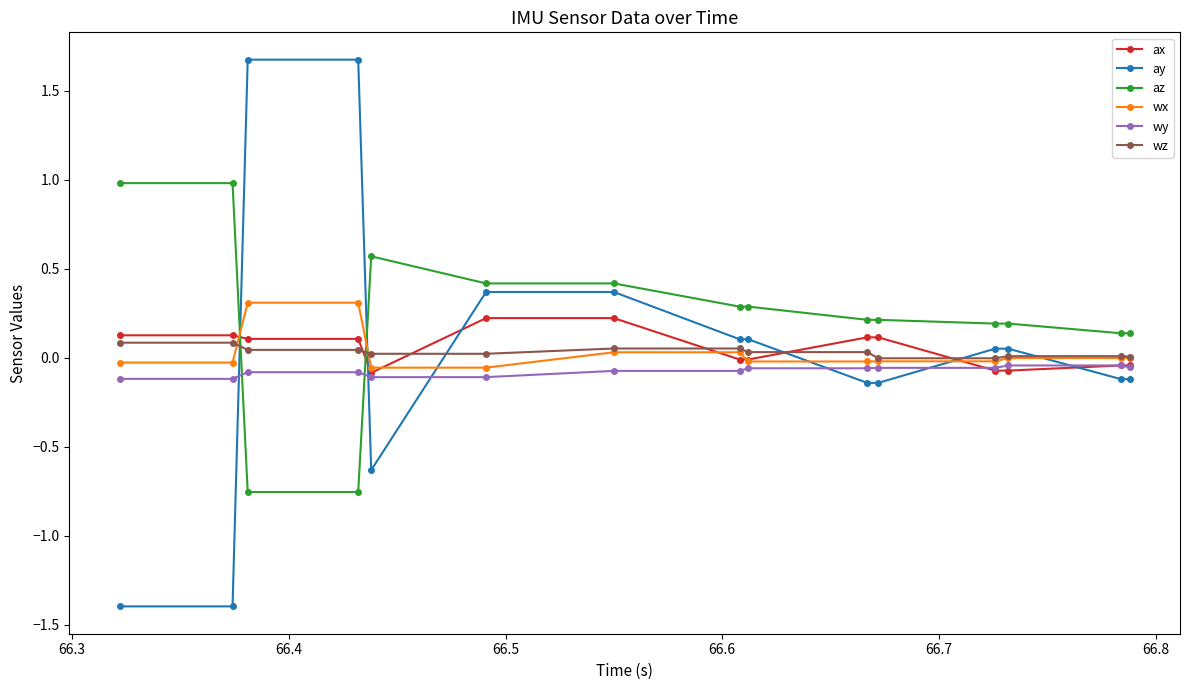

What is the value of the az point at the 12th from the left?

0.2